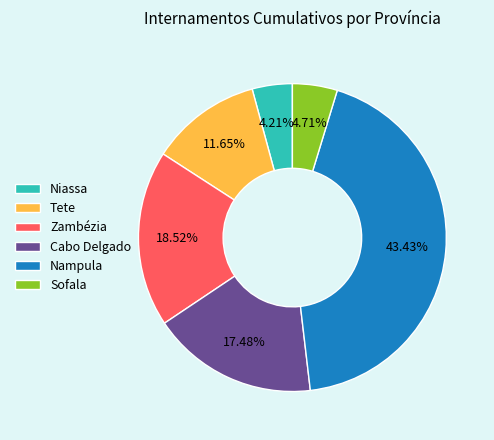

Which has a higher value, Zambézia or Niassa?

Zambézia